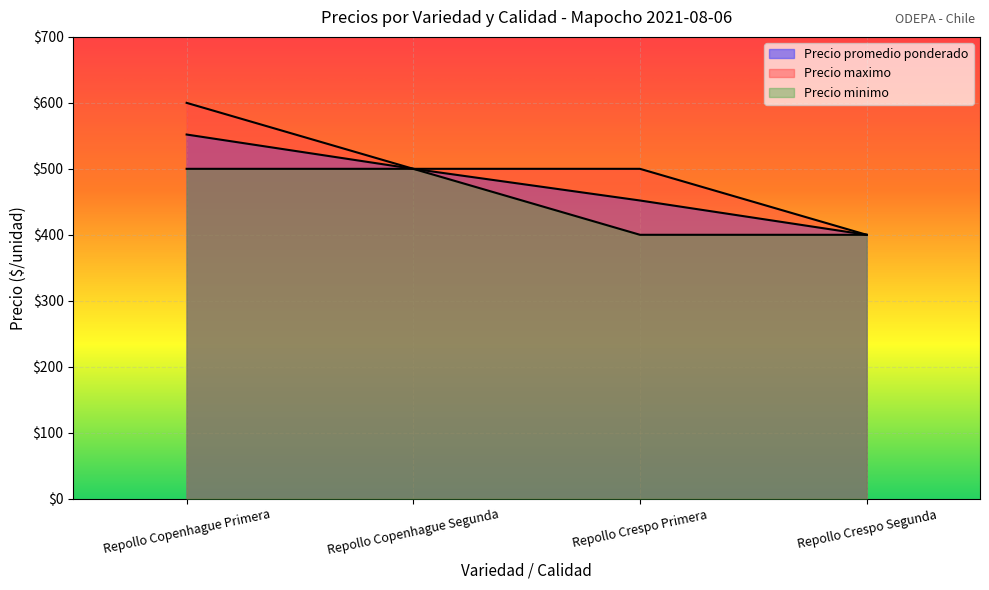

Count the Precio maximo values in the range 500 to 600.

3